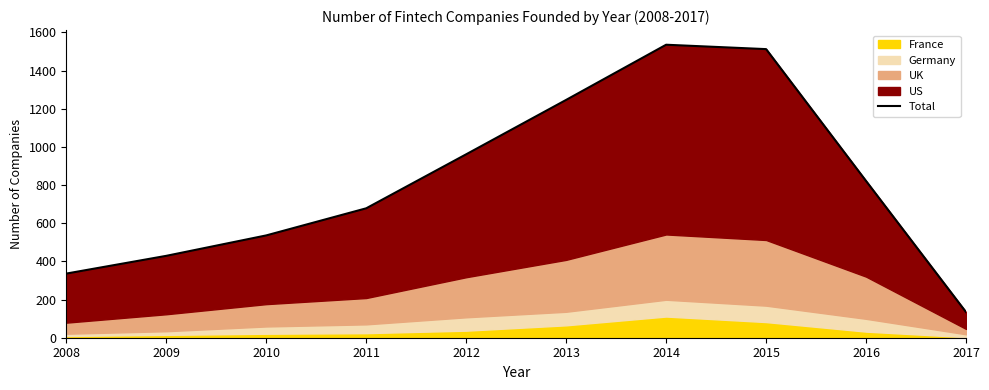

The value at 2016 is 821. True or false?

True